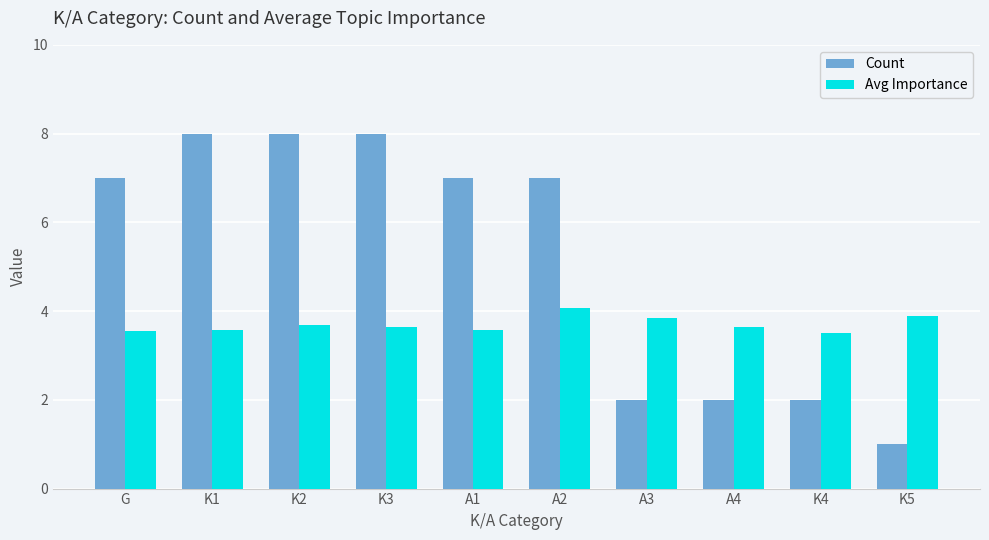

What is the difference between the second highest and minimum values in the Count series?

7.0